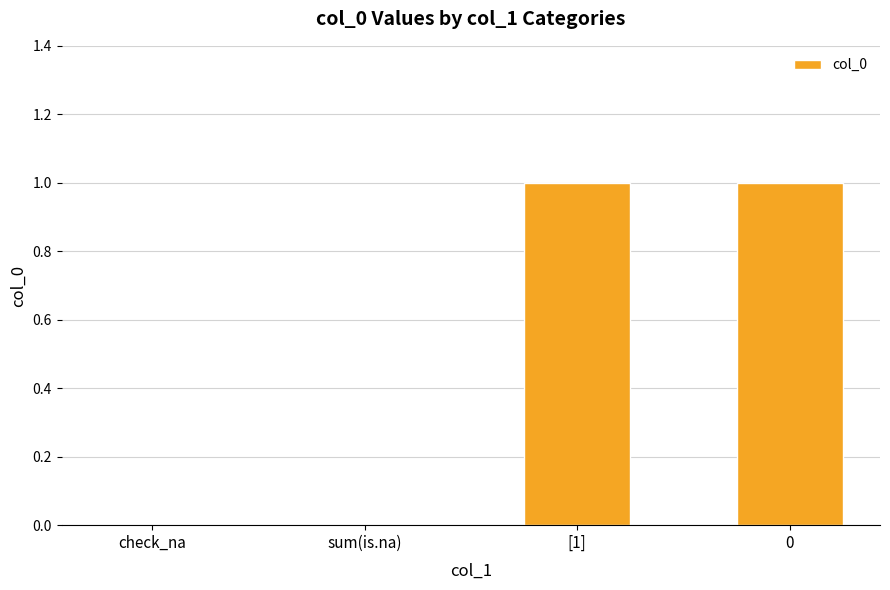

Does the chart contain stacked bars?

No